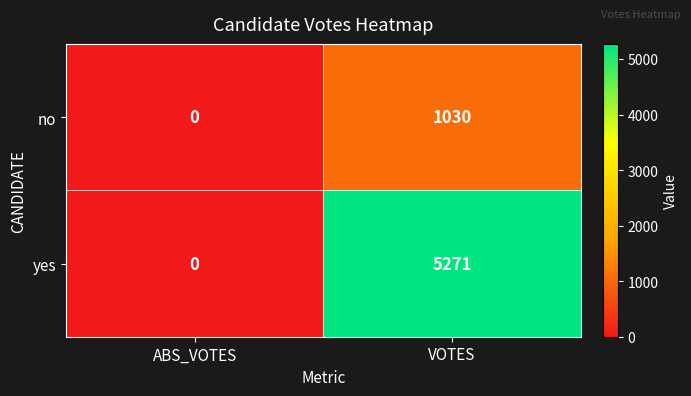

At which category is the sum across all series the highest?

VOTES